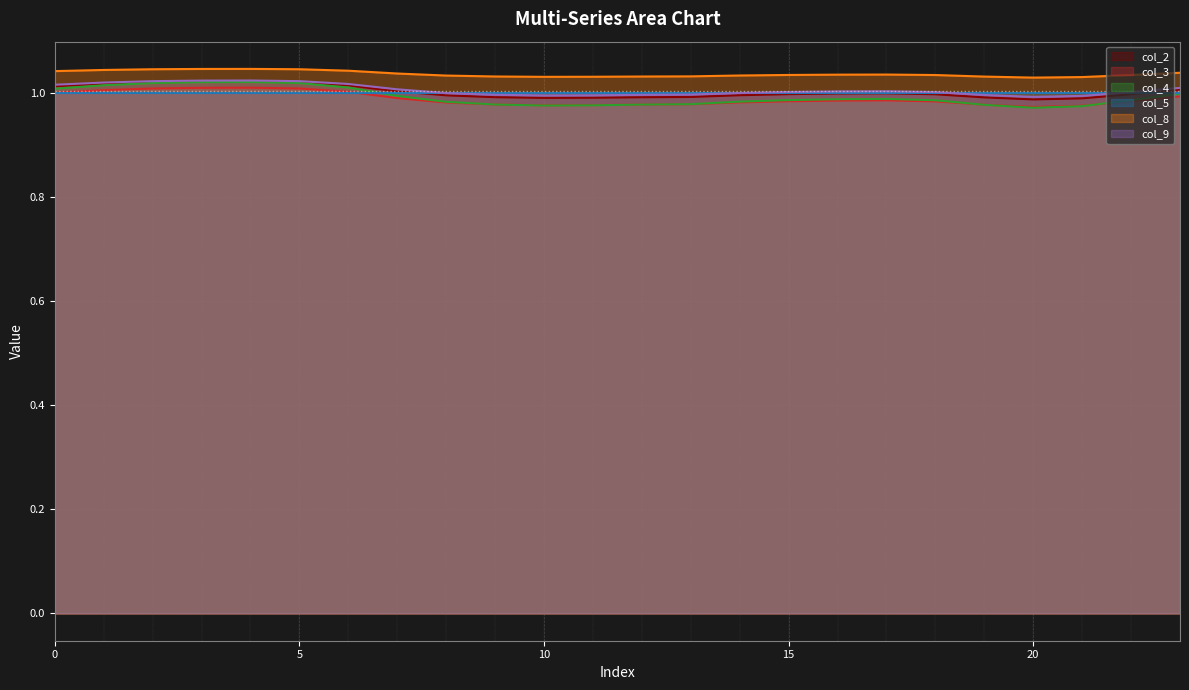

Which series changed the most between 12 and 23?

col_4